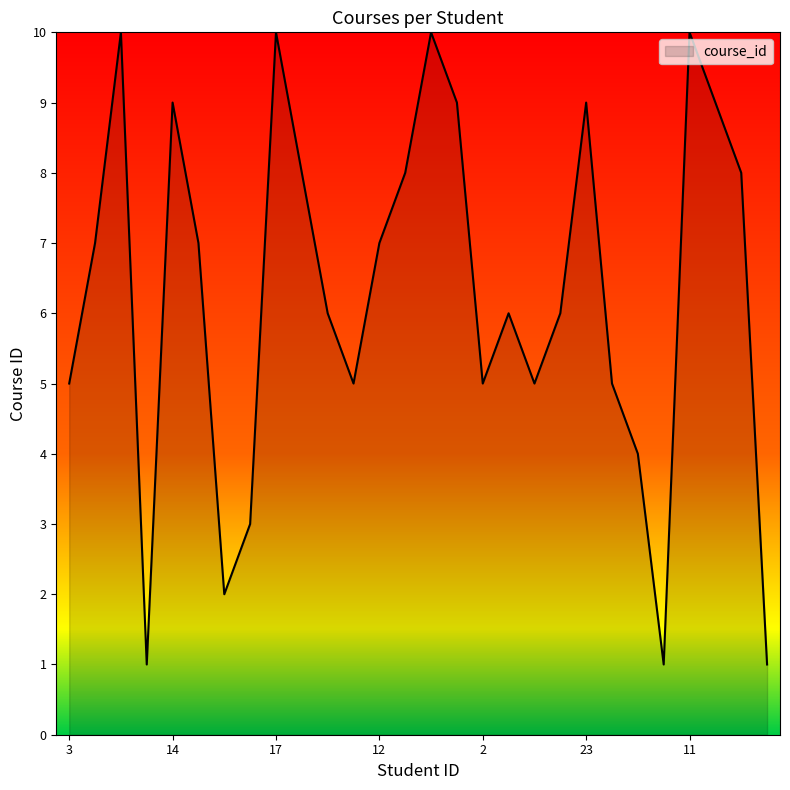

What is the greatest value displayed?

10